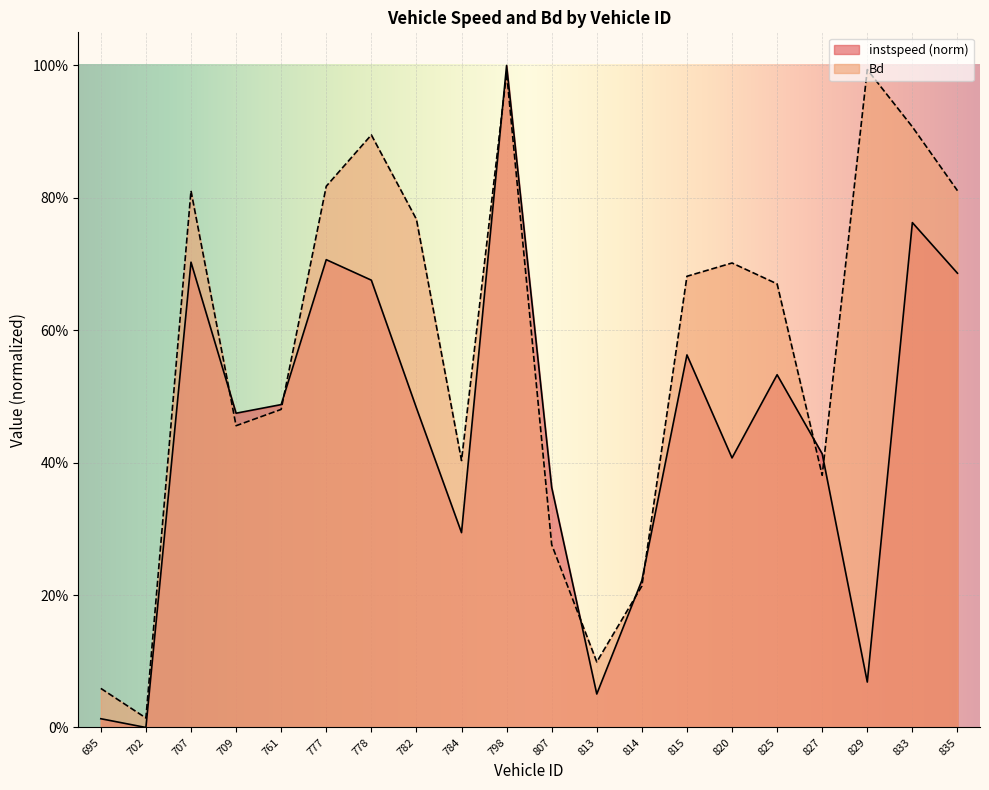

After their last crossing, which series has the higher values: Bd or instspeed?

Bd